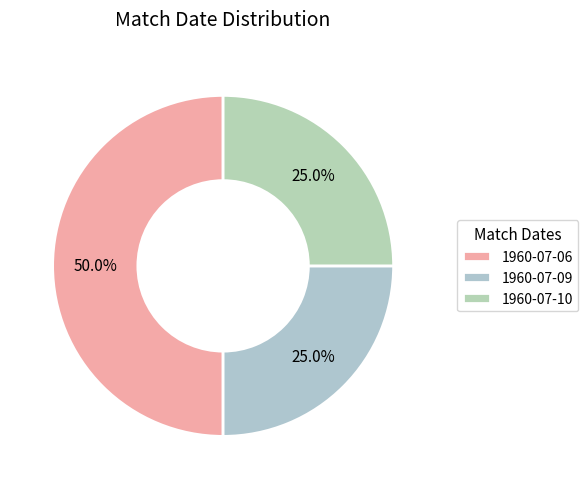

Is 1960-07-10 the majority of the pie?

No